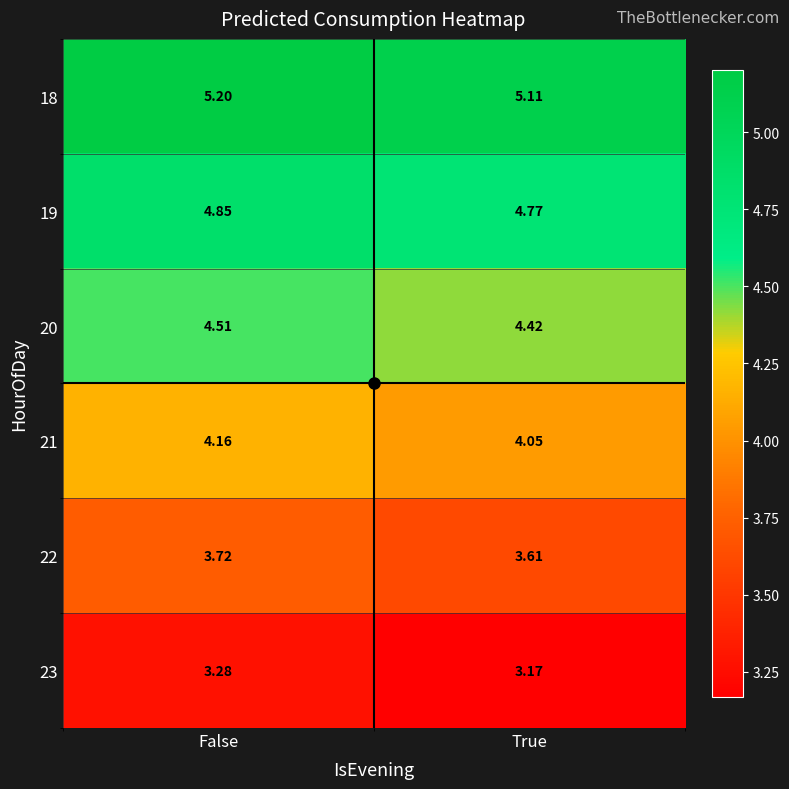

Which series has the largest total across all categories?

18